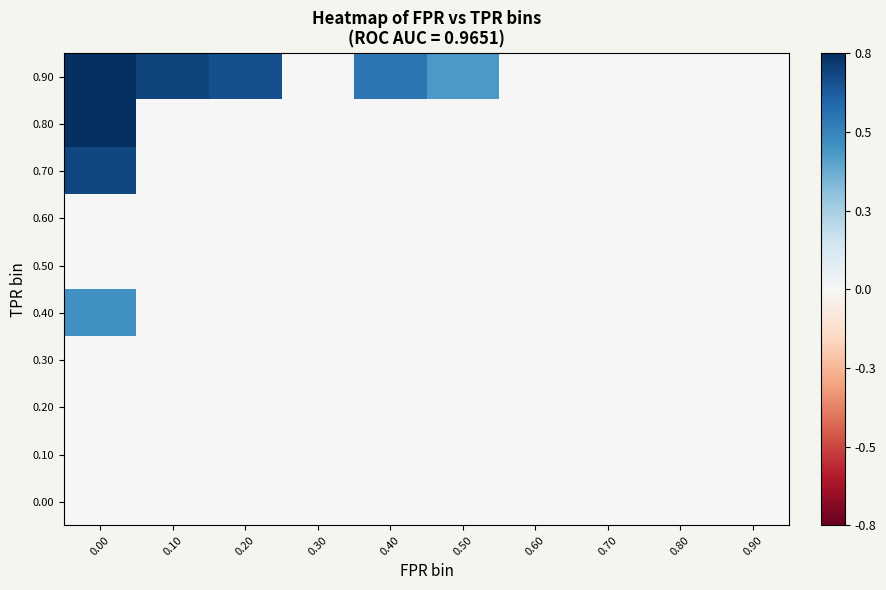

Count the number of categories in the chart.

10